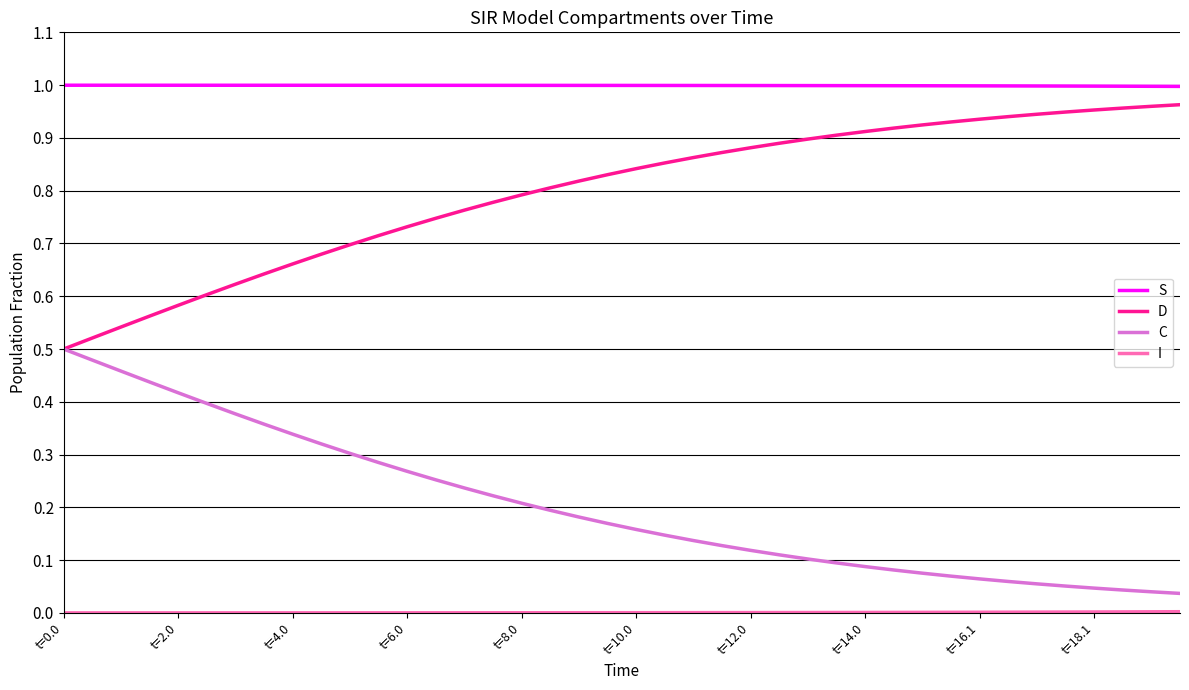

True or false: D and S cross at least once.

False